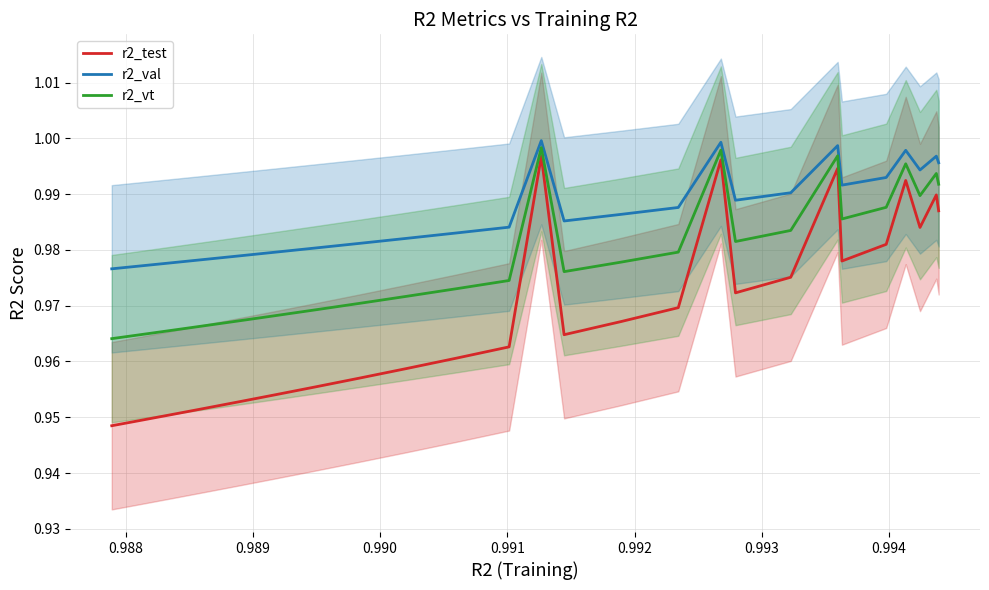

True or false: r2_val has more than 0 points higher than both neighbors.

True